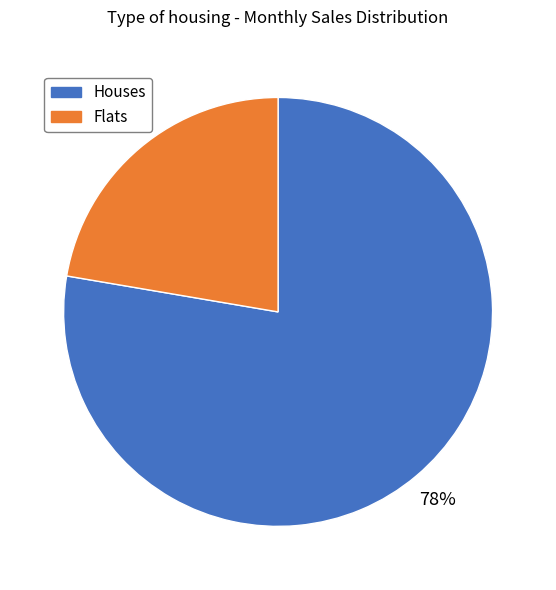

To the nearest percent, what is the average slice percentage?

50%